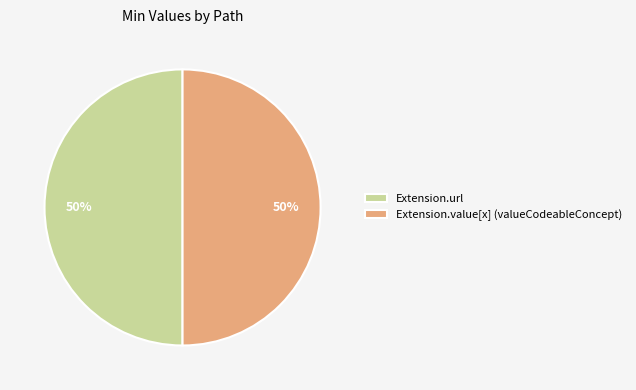

The Extension.url slice represents 43% of the pie. True or false?

False